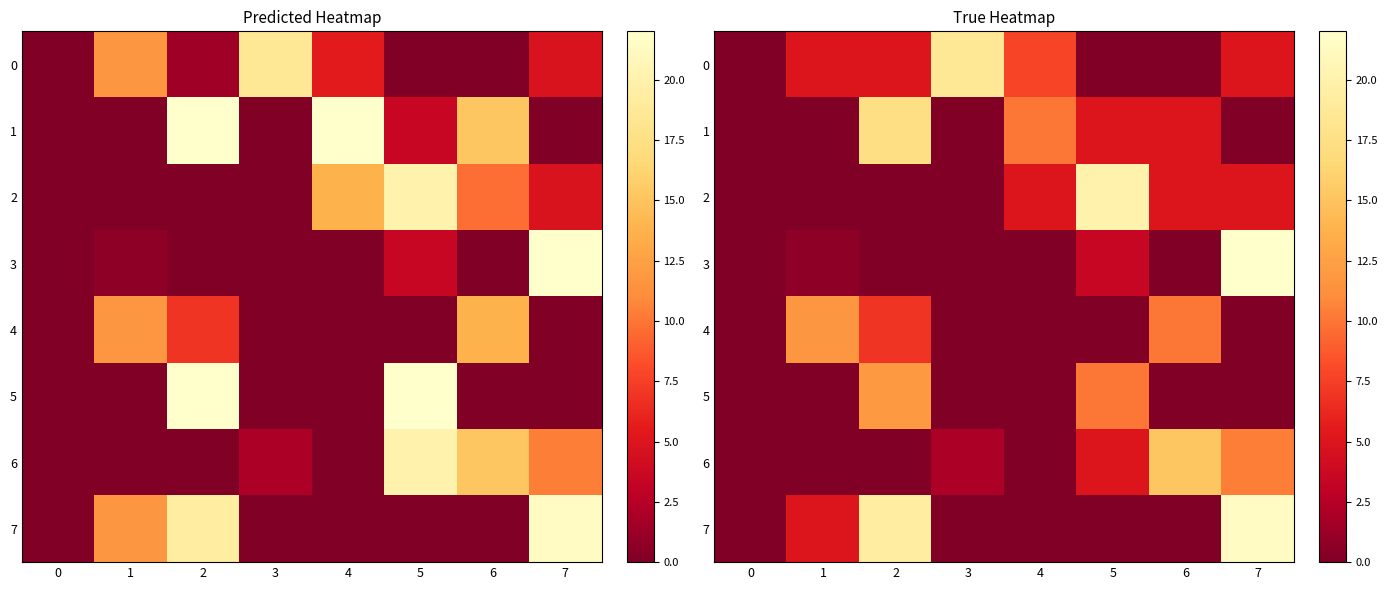

How many series are shown in this chart?

8